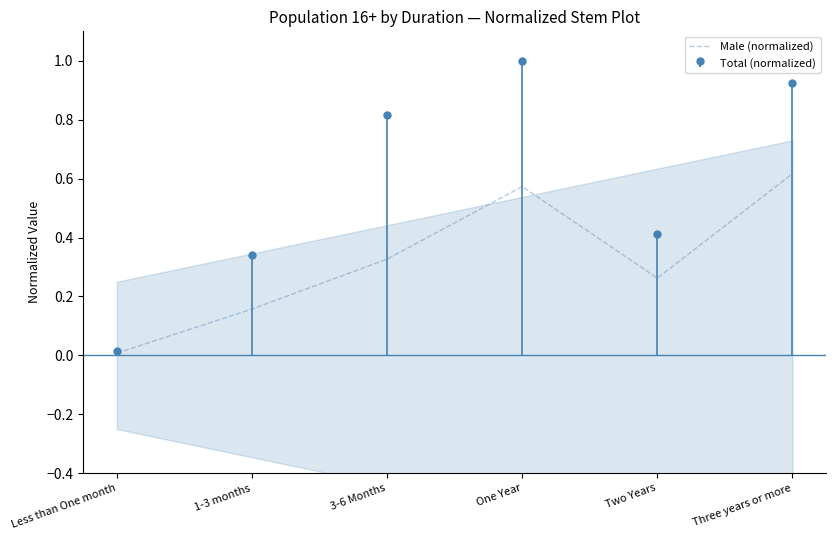

Between Two Years and Less than One month, which is larger?

Two Years